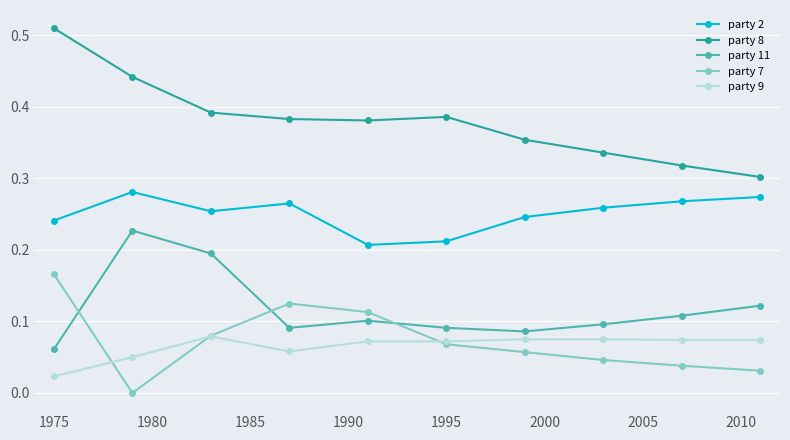

Count the number of data series in this chart.

5